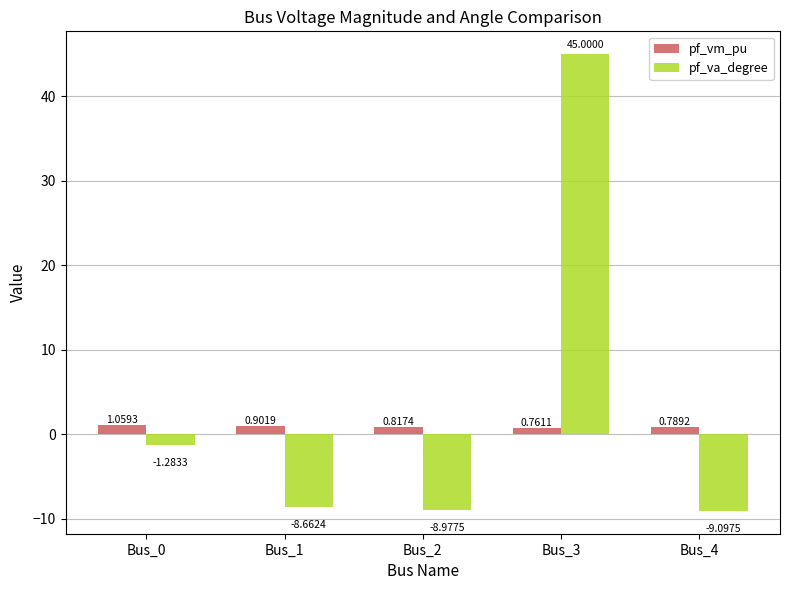

How many groups of bars are there?

5